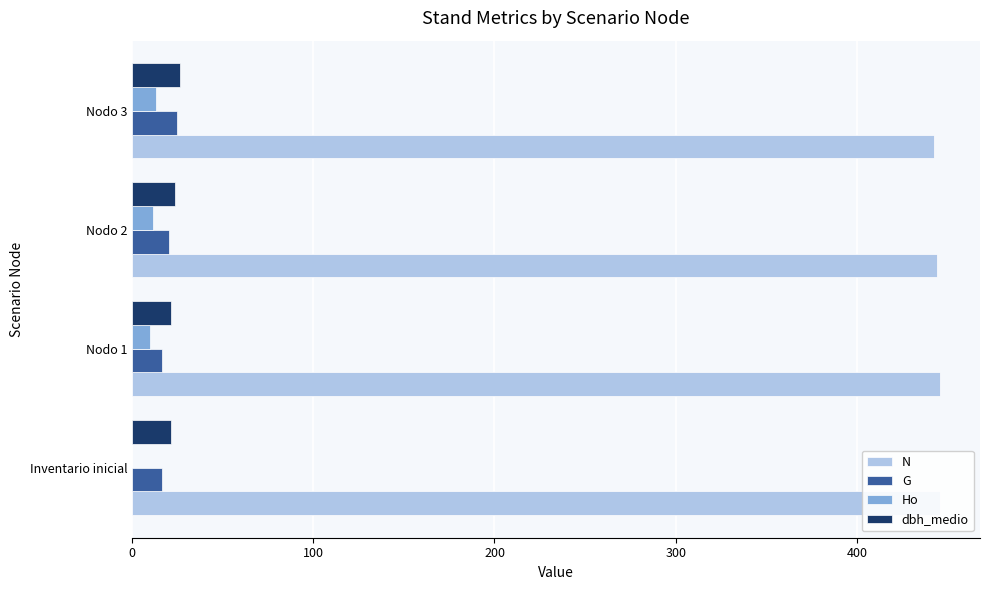

Reading left to right, transcribe all the data shown in this chart.

N: 445.6	445.6	444.2	442.8
G: 16.8	16.8	20.6	24.8
Ho: 0.0	9.9	11.6	13.2
dbh_medio: 21.4	21.4	23.9	26.3